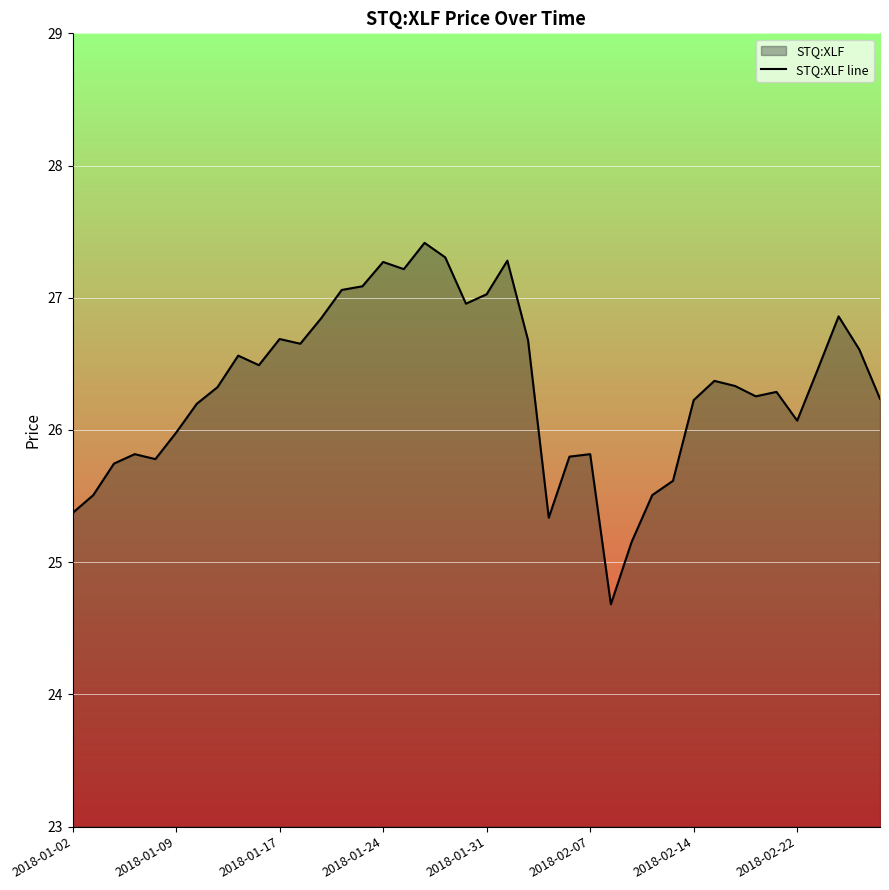

How many lines are shown in the chart?

1